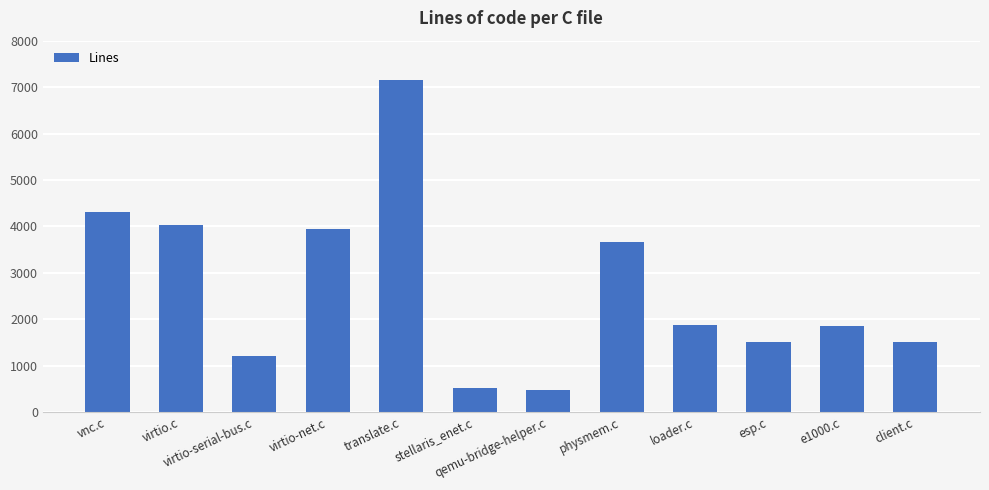

What is the value of the 8th bar from the left?

3664